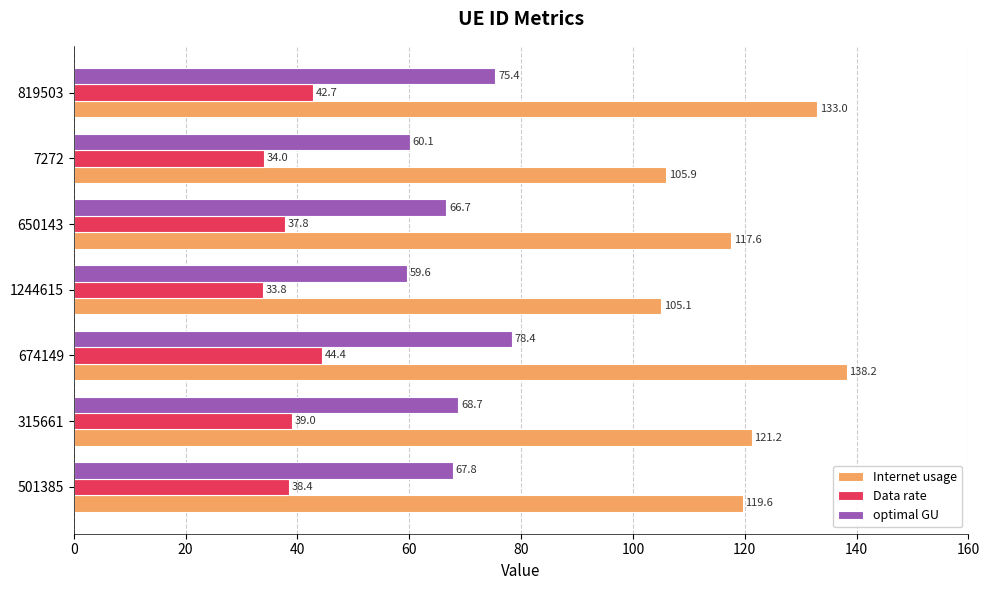

Which series has the widest spread of values?

Internet usage